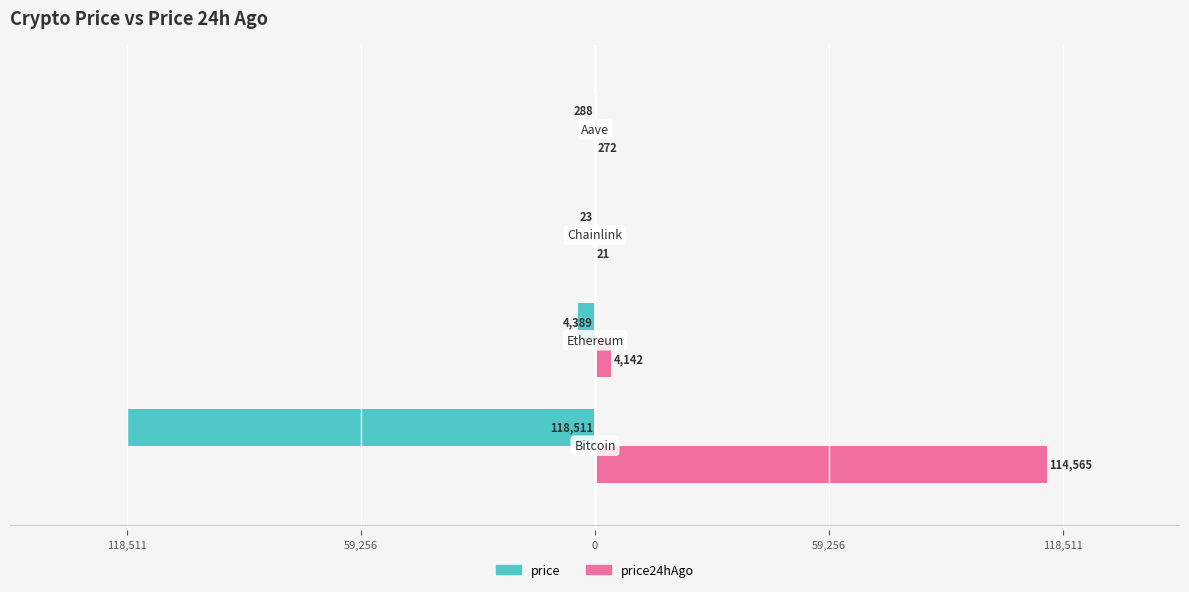

What are all the series names shown in the legend?

price, price24hAgo